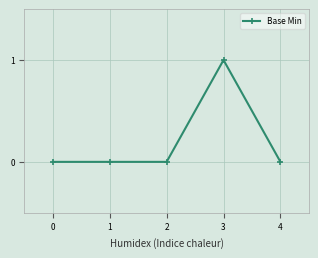

Which label corresponds to the largest value in the chart?

3